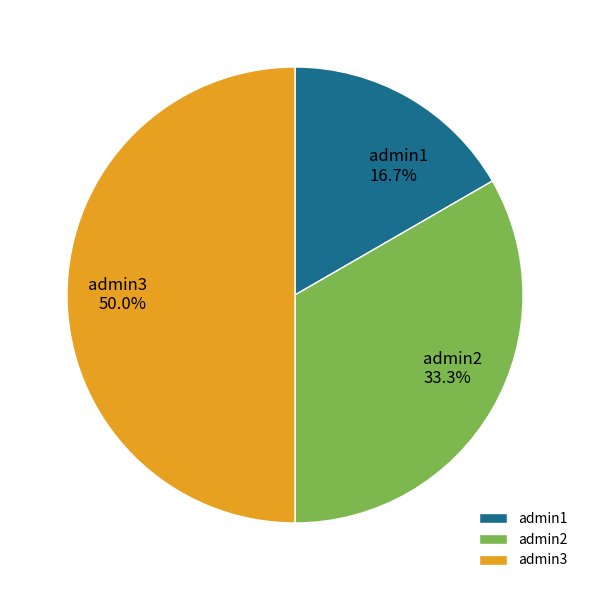

Does admin2 represent more than half of the total?

No